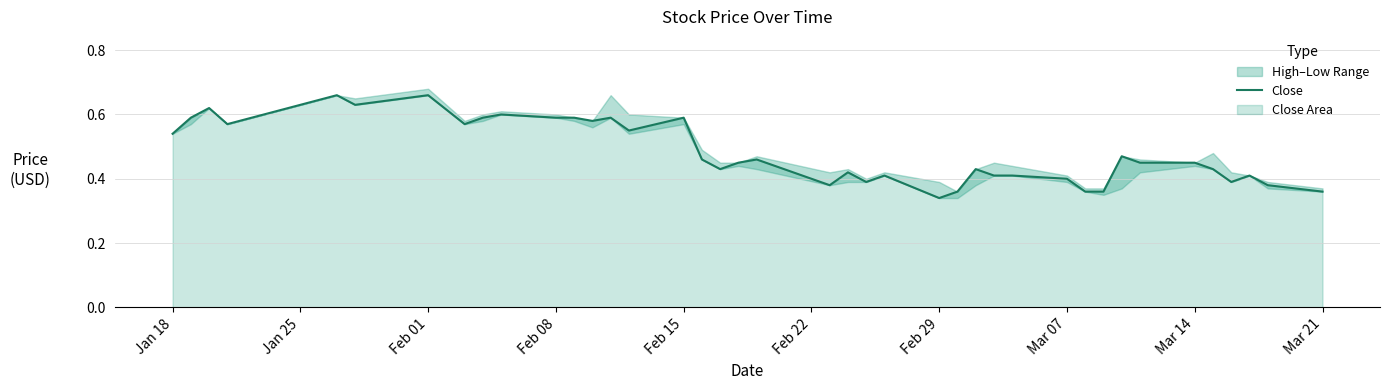

At which label is Close closest to 0?

Feb 29